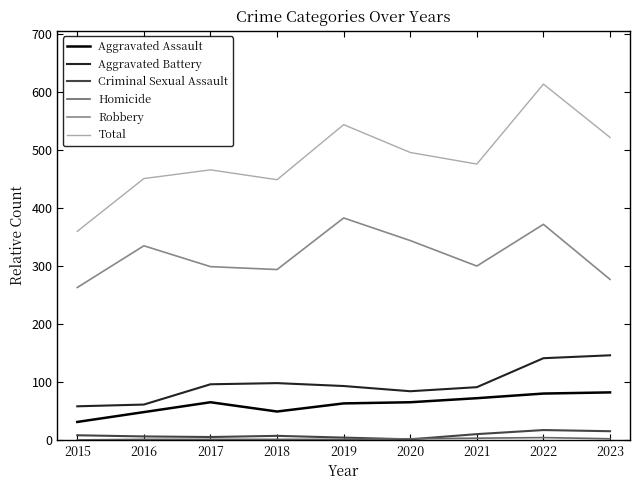

Which series has the largest total across all categories?

Total